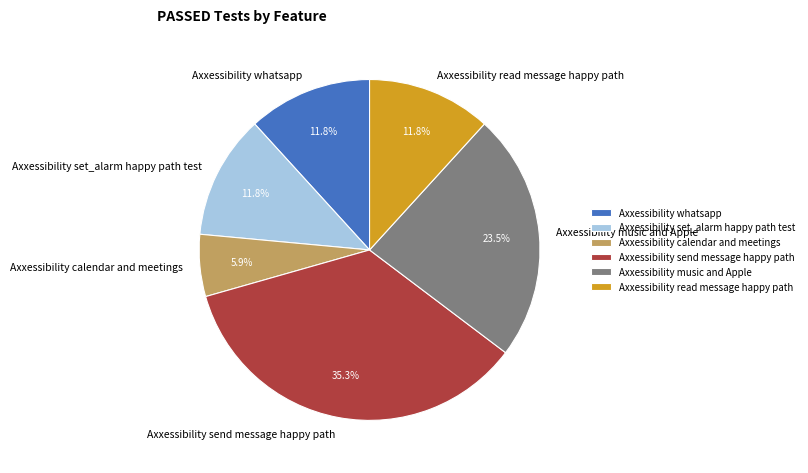

What portion of the pie excludes Axxessibility whatsapp?

88.2%